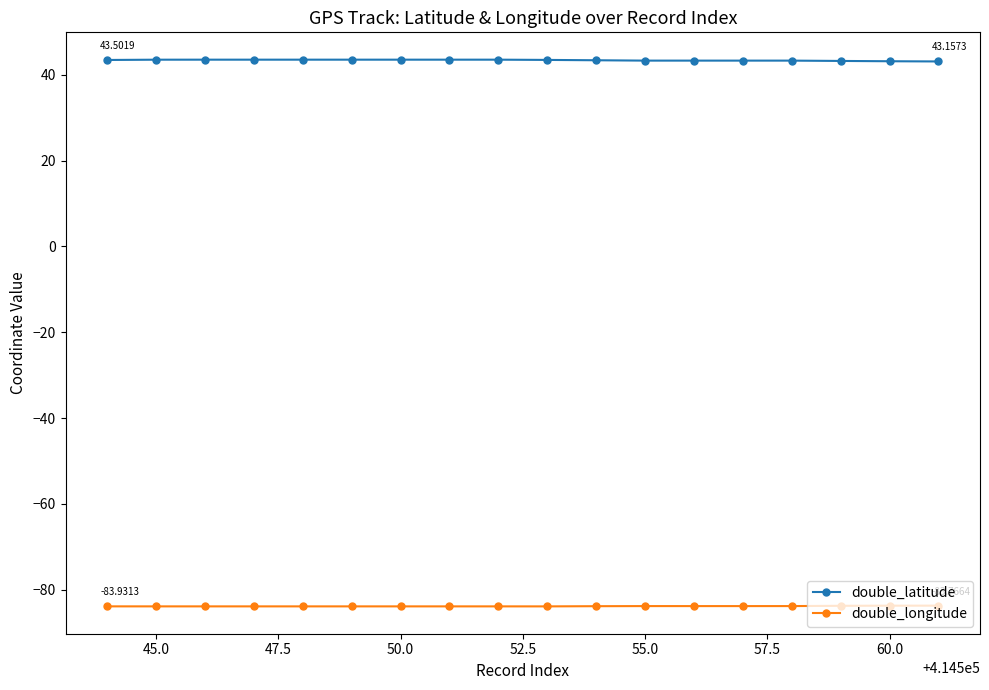

True or false: double_longitude has more than 2 points higher than both neighbors.

True